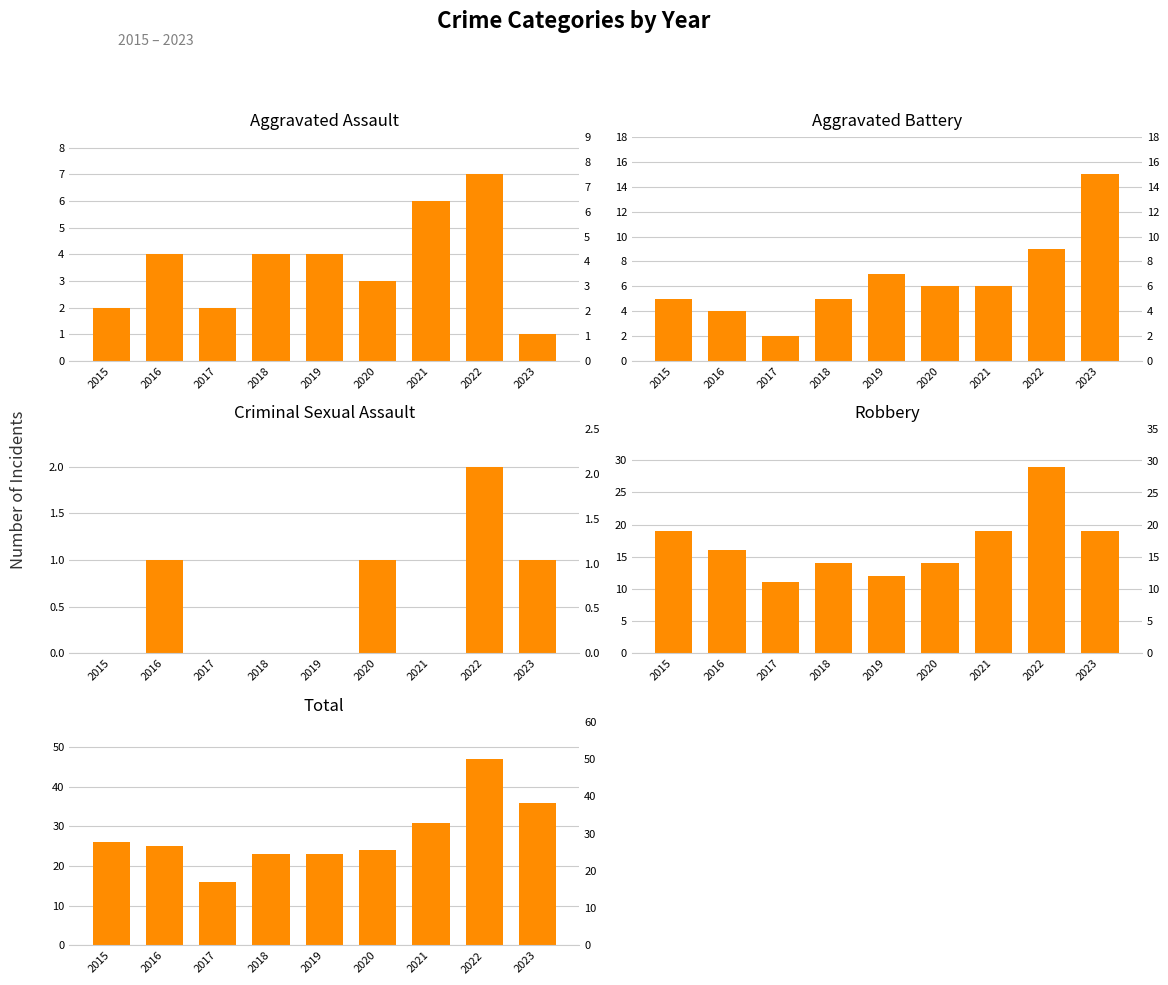

At which category is the sum across all series the highest?

2022